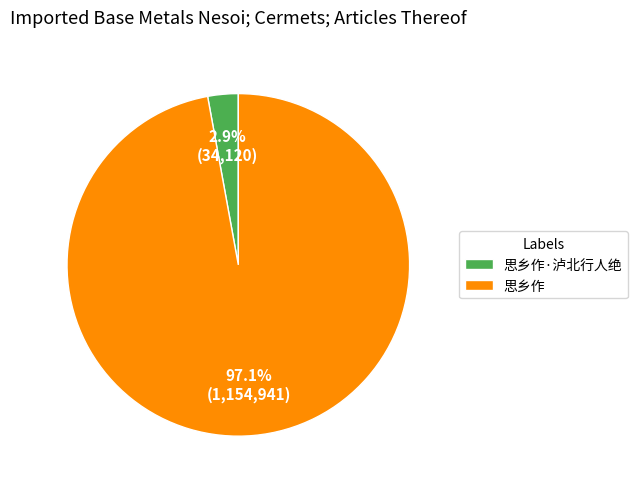

Rank the categories by value from lowest to highest.

思乡作·泸北行人绝, 思乡作